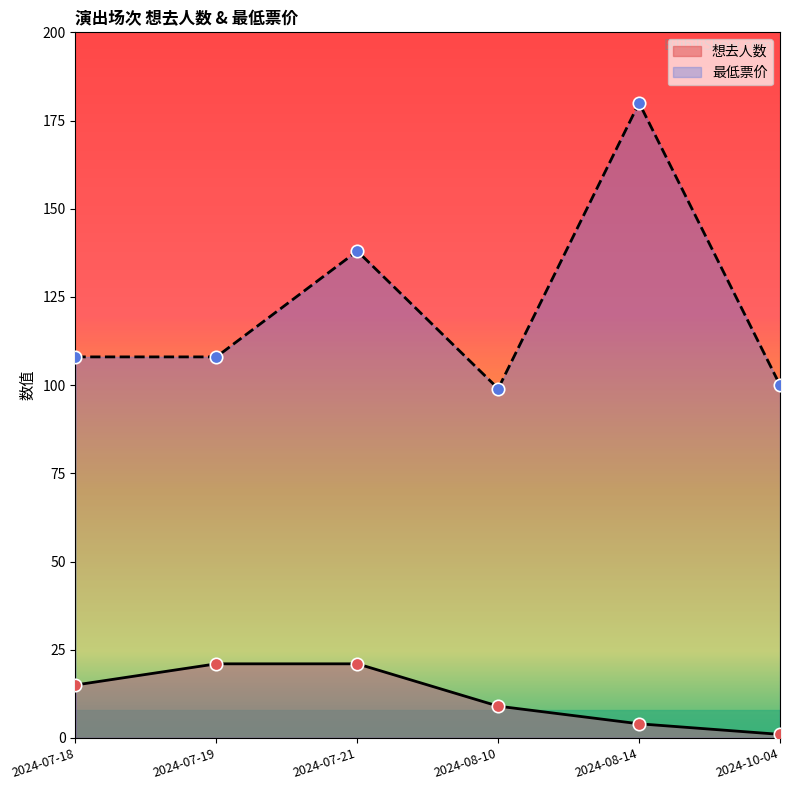

Which series has the largest Y range (max minus min)?

最低票价